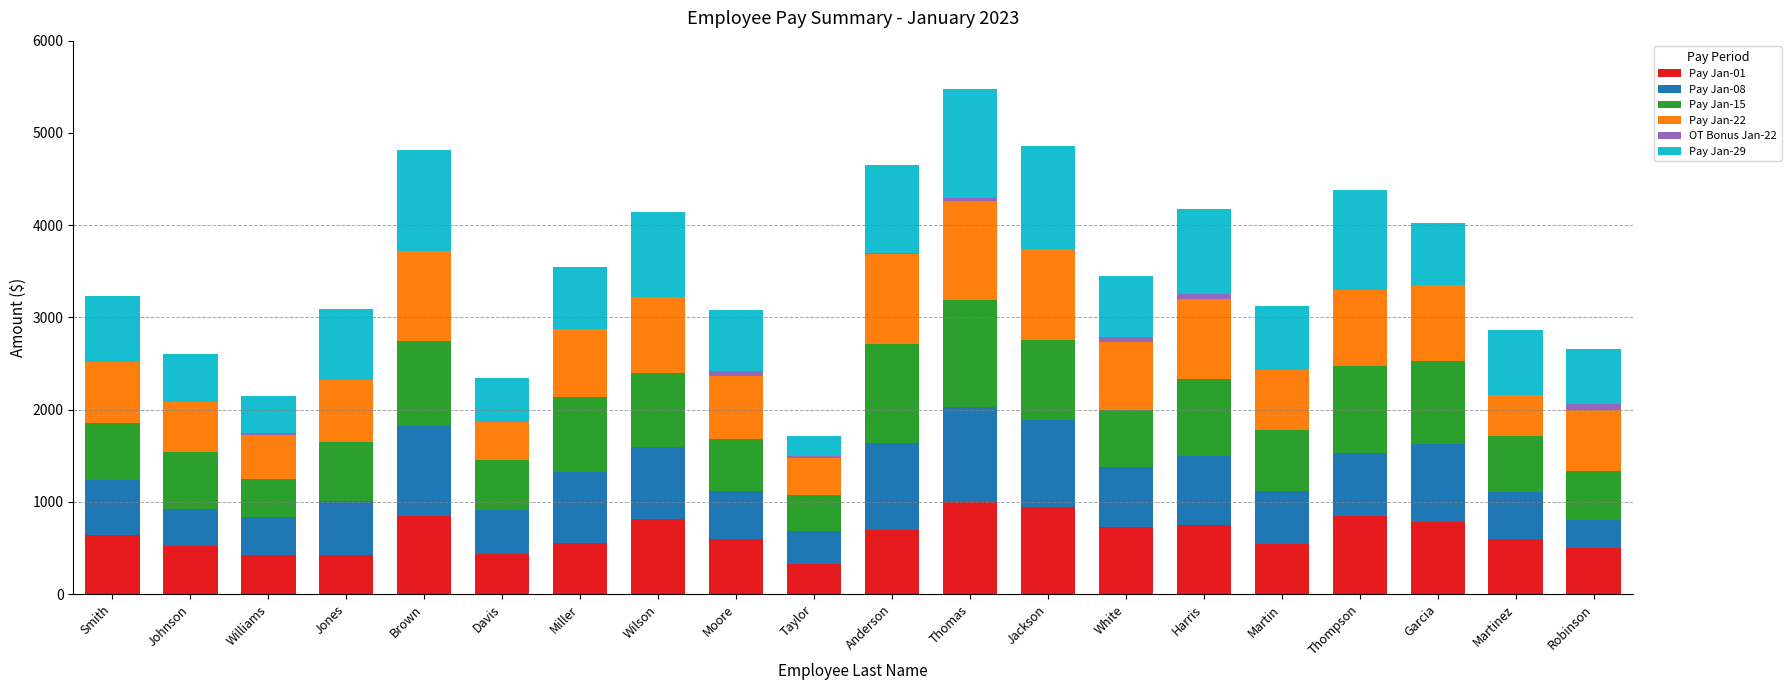

What is the total value across all series at Jones?

3091.2